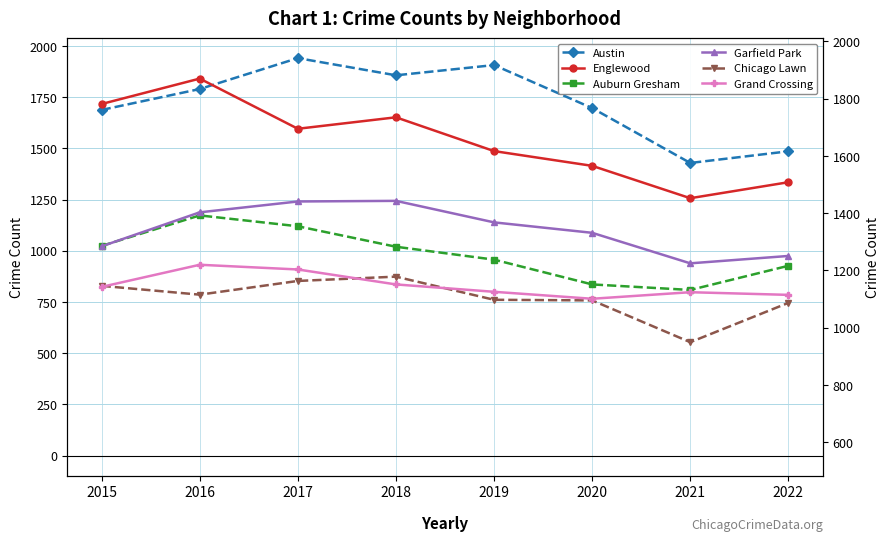

List the series in order of their peak value, highest first.

Austin, Englewood, Garfield Park, Auburn Gresham, Grand Crossing, Chicago Lawn